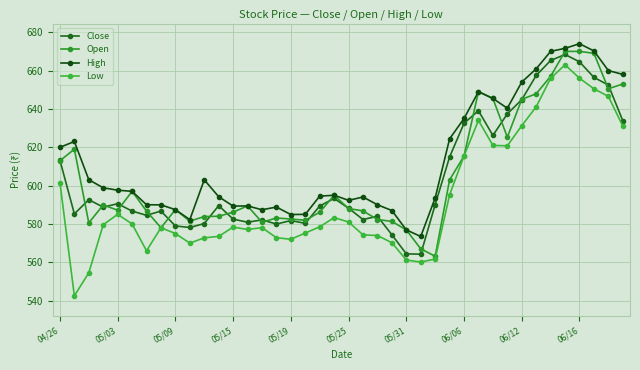

True or false: Open and Low intersect in this chart.

False